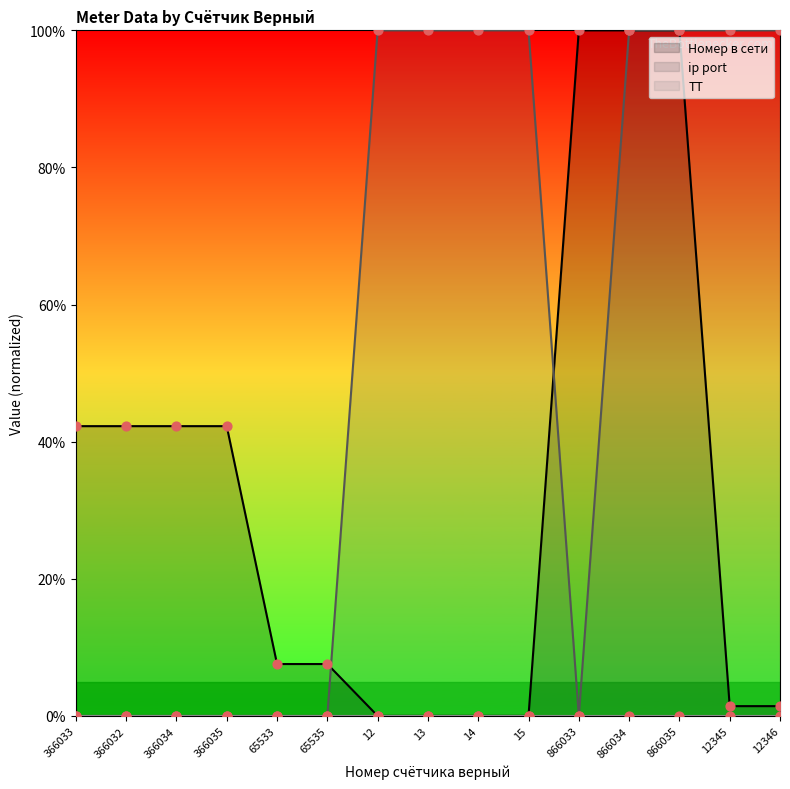

What is the total value across all series at 866034?

200.0